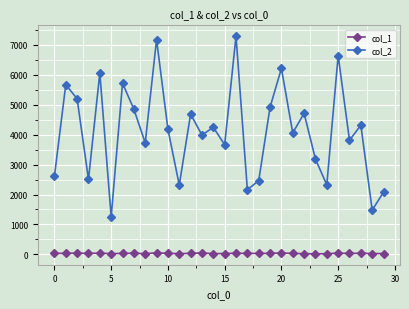

Which series has the widest spread of values?

col_2